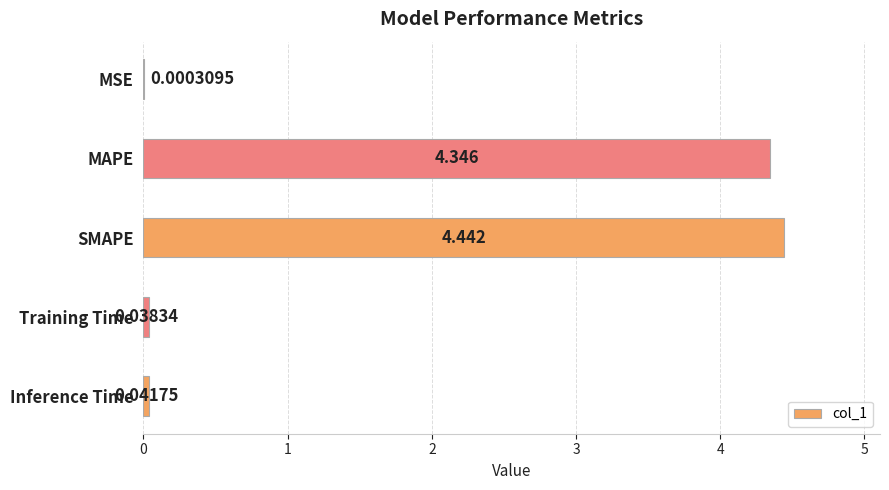

Which has a higher value, SMAPE or Inference Time?

SMAPE